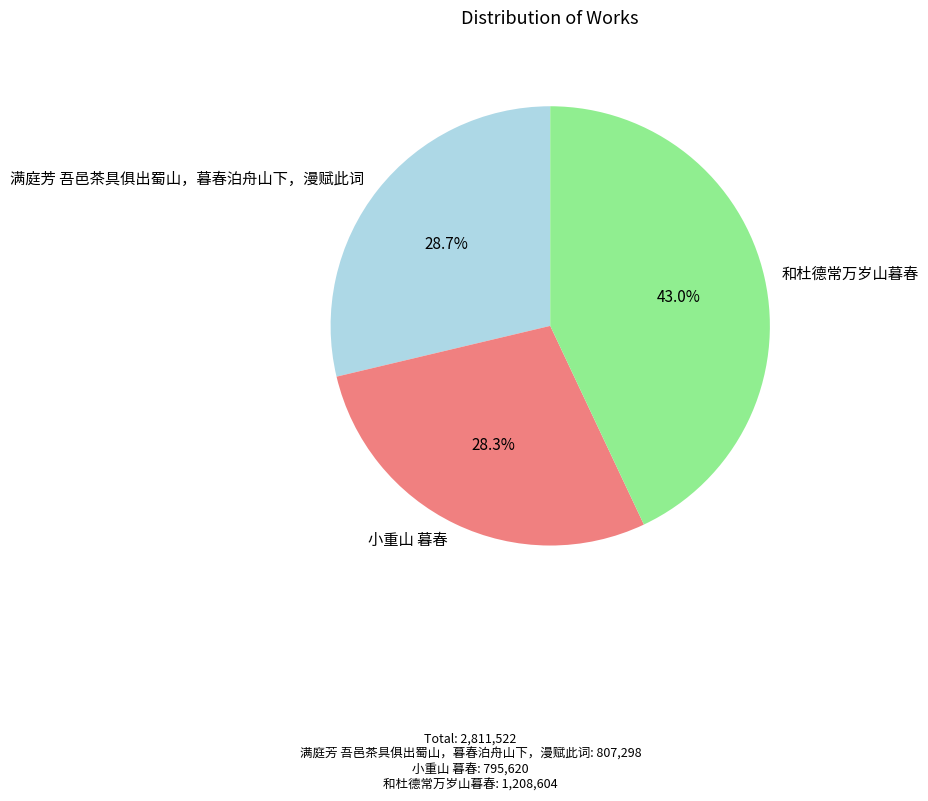

Does 和杜德常万岁山暮春 represent more than half of the total?

No